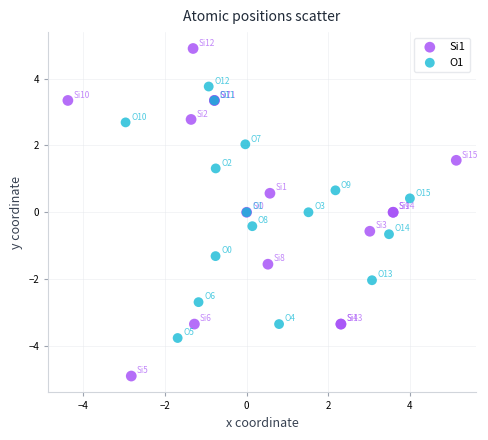

Which series has the largest Y range (max minus min)?

Si1